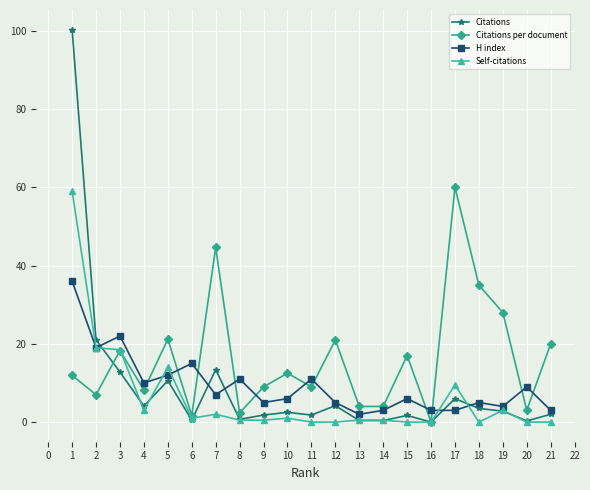

What is the value of the H index point at the 2nd from the left?

19.0